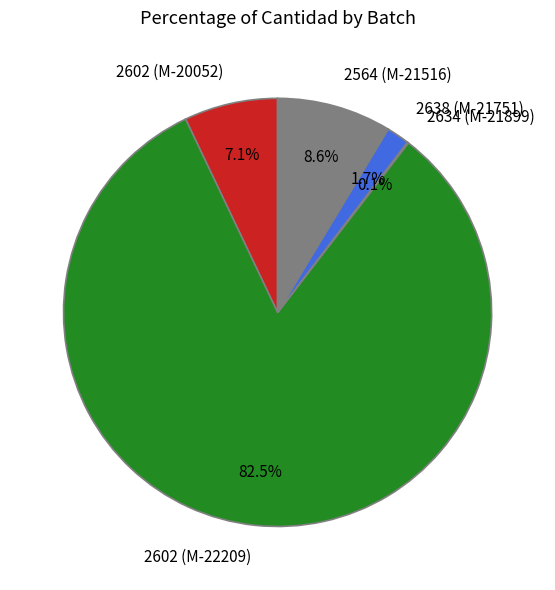

Which slice represents more than half of the pie?

2602 (M-22209)